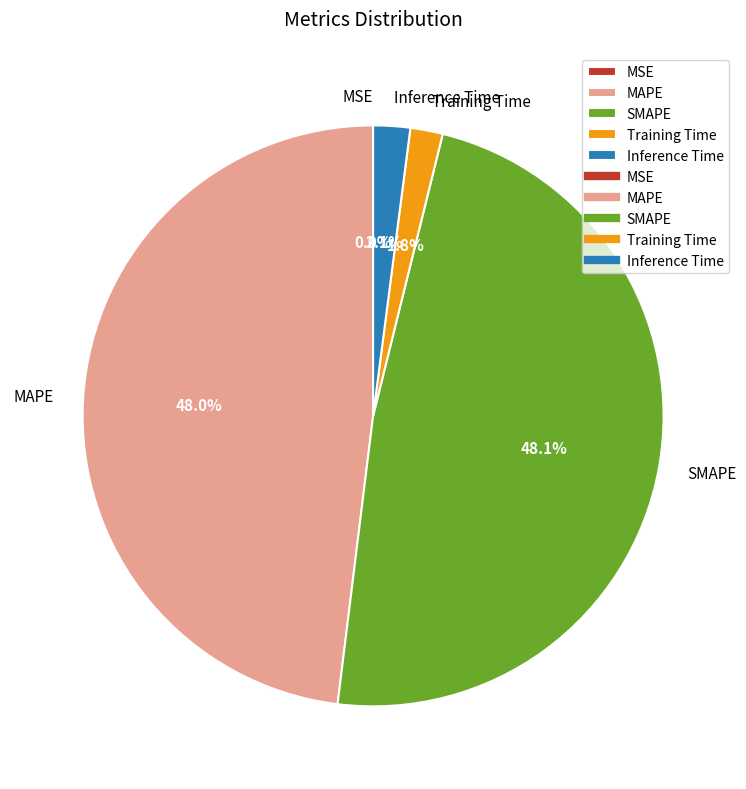

What percentage is NOT represented by Inference Time?

97.9%